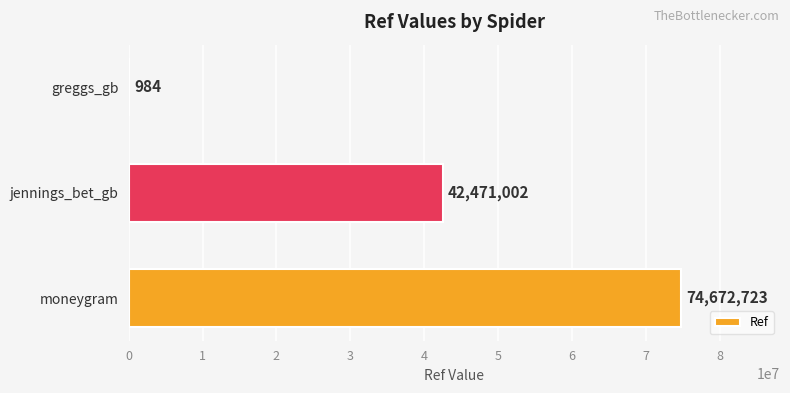

Count the number of data series in this chart.

1